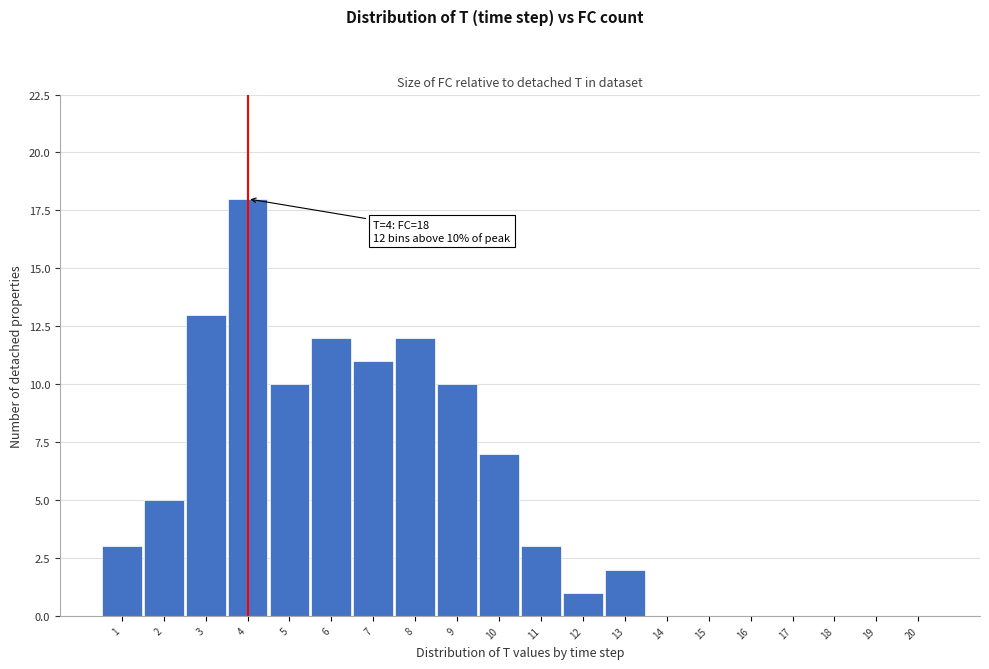

Reading left to right, extract all data points from this chart.

1=3	2=5	3=13	4=18	5=10	6=12	7=11	8=12	9=10	10=7	11=3	12=1	13=2	14=0	15=0	16=0	17=0	18=0	19=0	20=0